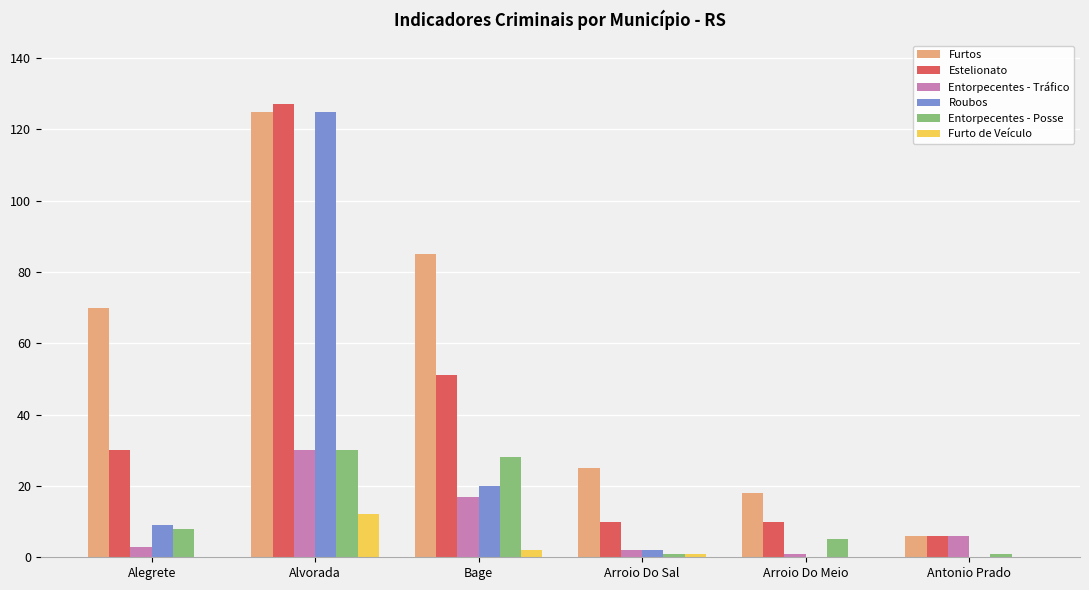

At which category is the sum across all series the highest?

Alvorada